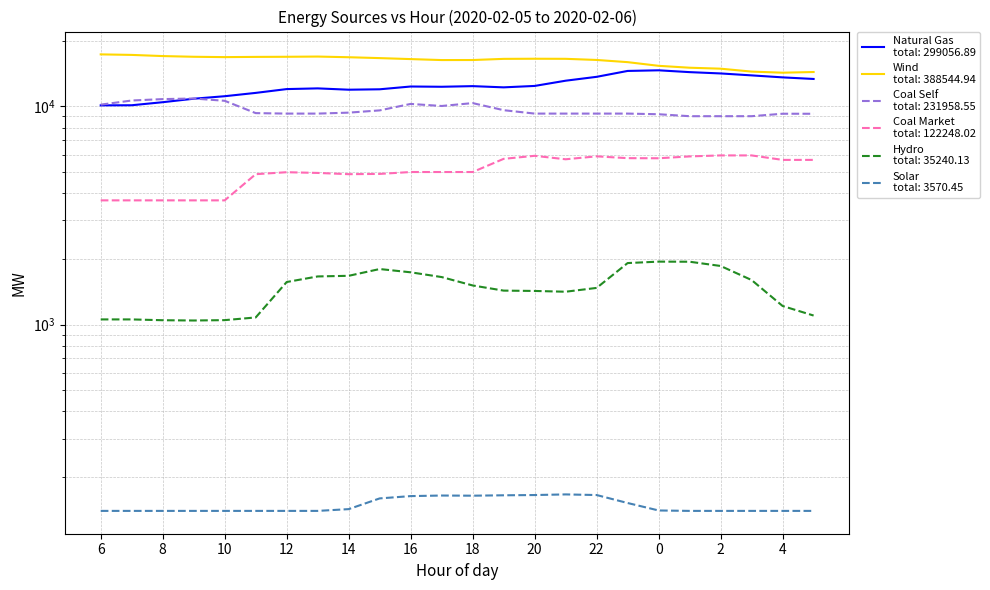

What is the difference between the highest and lowest values at 8?

16863.9